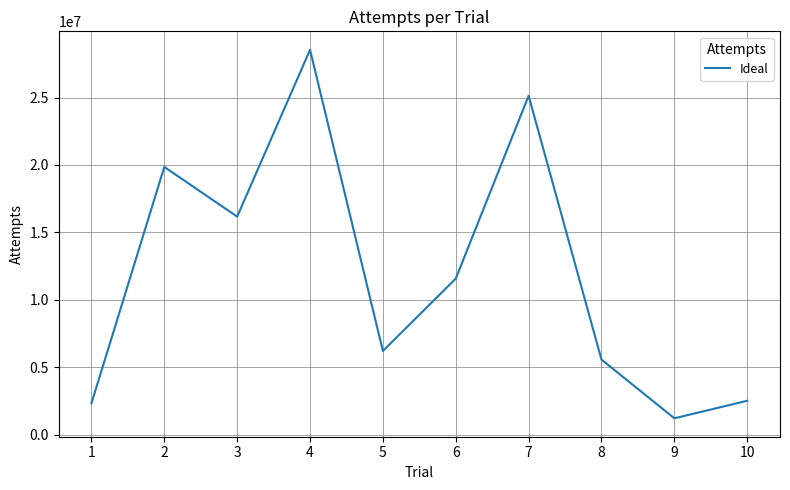

What is the change in value from 1 to 5?

+3877932